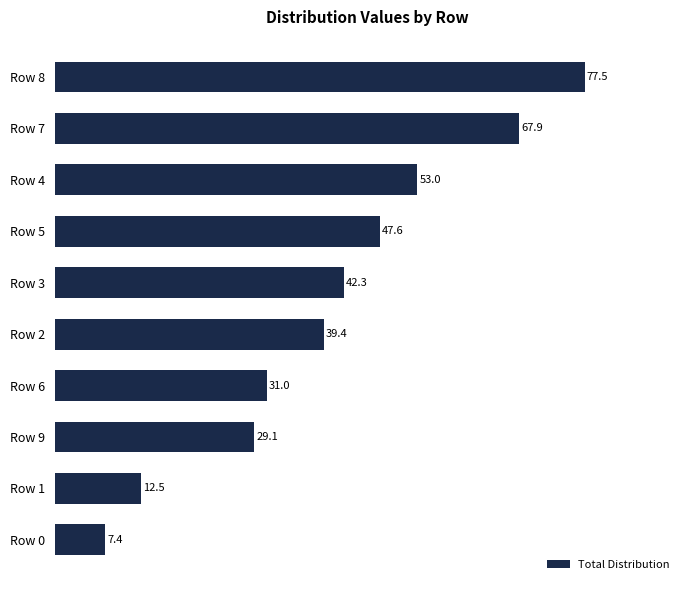

The chart shows a value of 53.0 at Row 4. True or false?

True